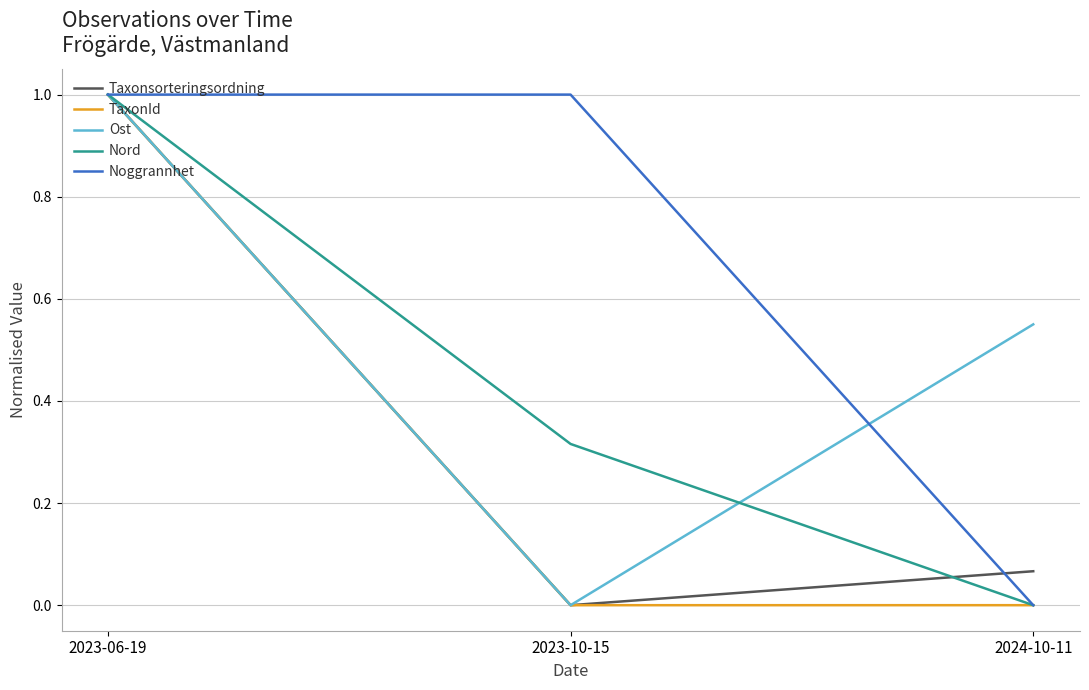

Which series has the largest total across all categories?

Noggrannhet